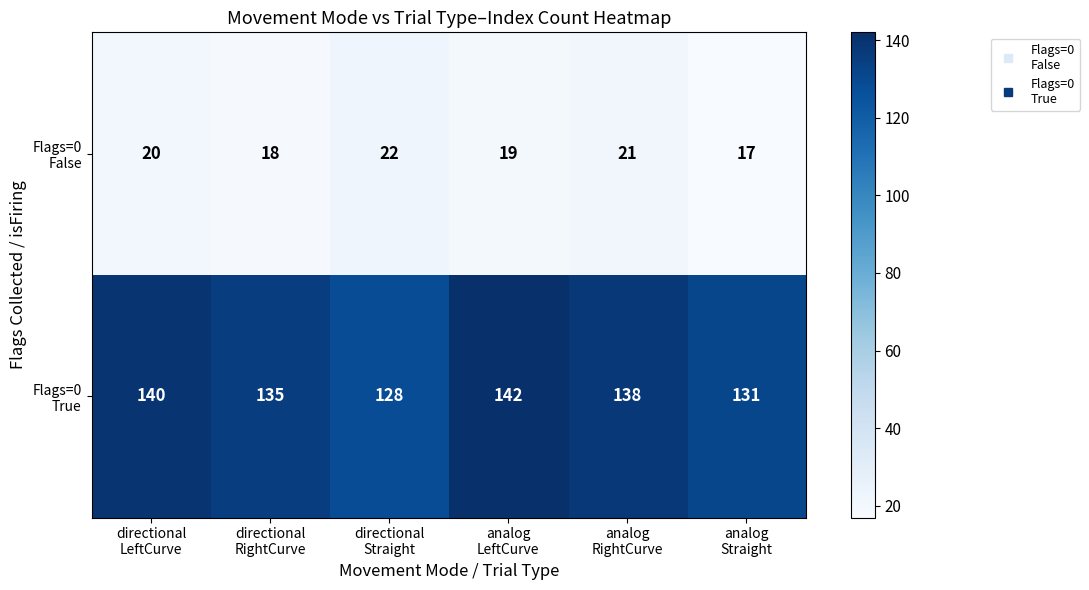

What is the greatest value displayed?

142